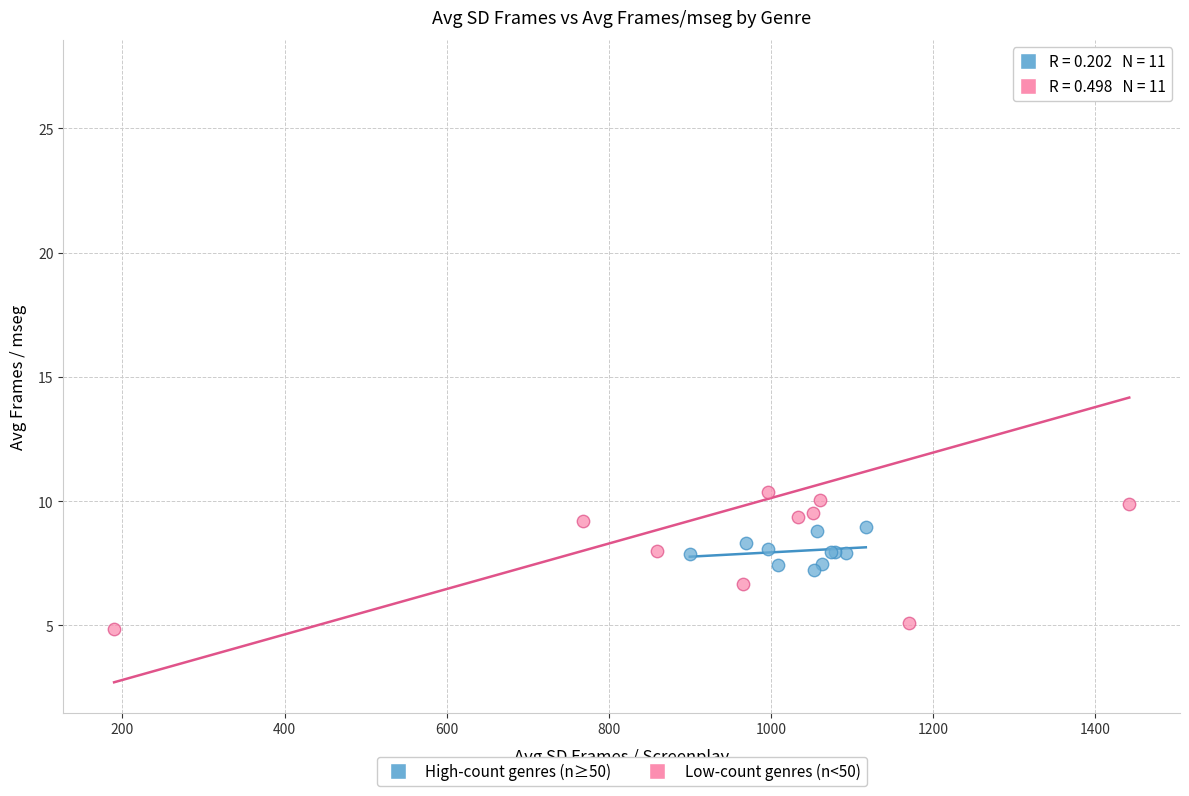

Which series has the largest Y range (max minus min)?

Low-count genres (n<50)